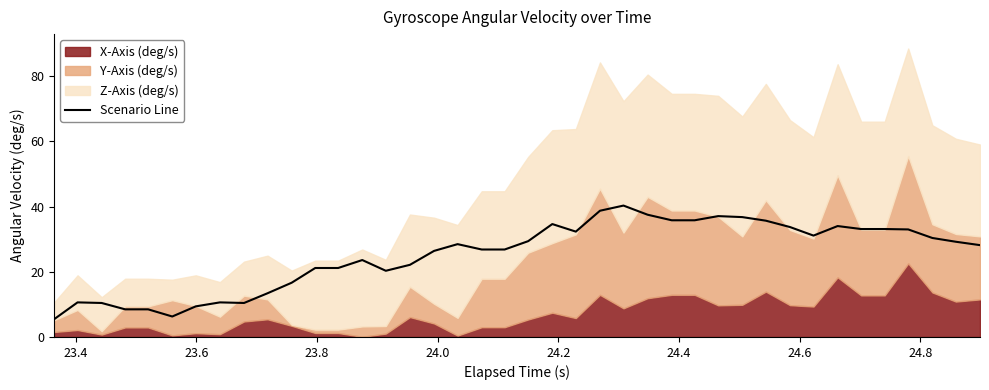

What is the lowest value of the Scenario Line series?

5.4